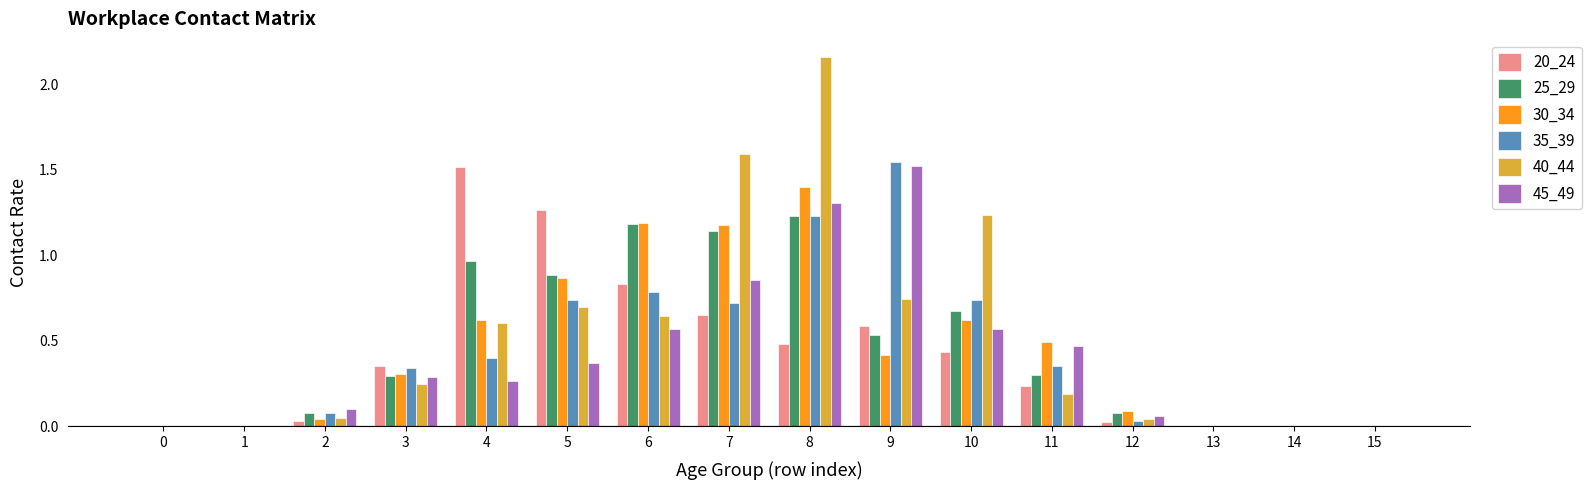

Is it true that 25_29 equals 0.3 at 11?

True